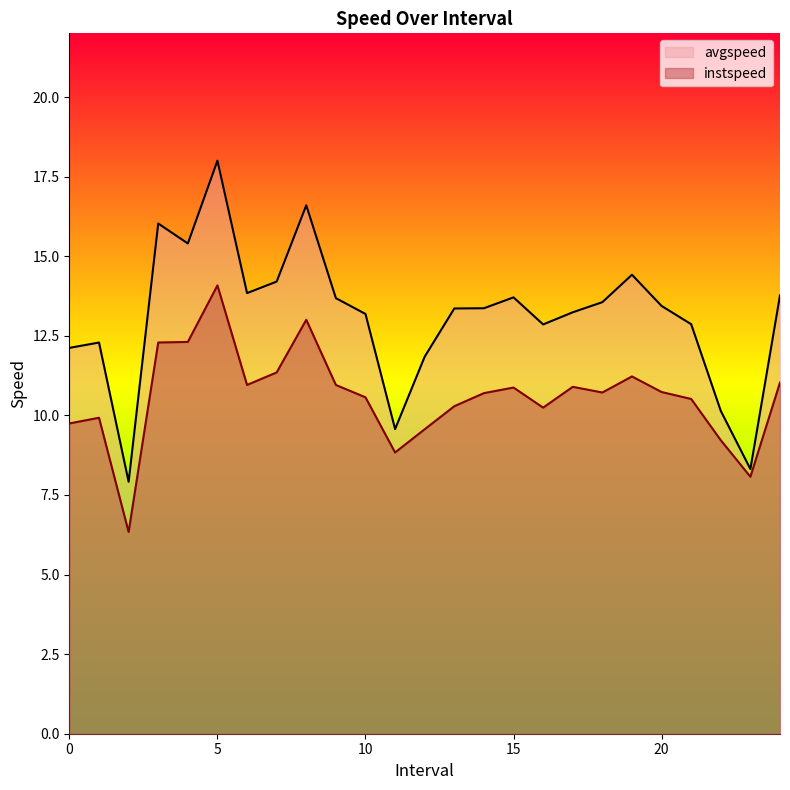

True or false: instspeed and avgspeed cross at least once.

False